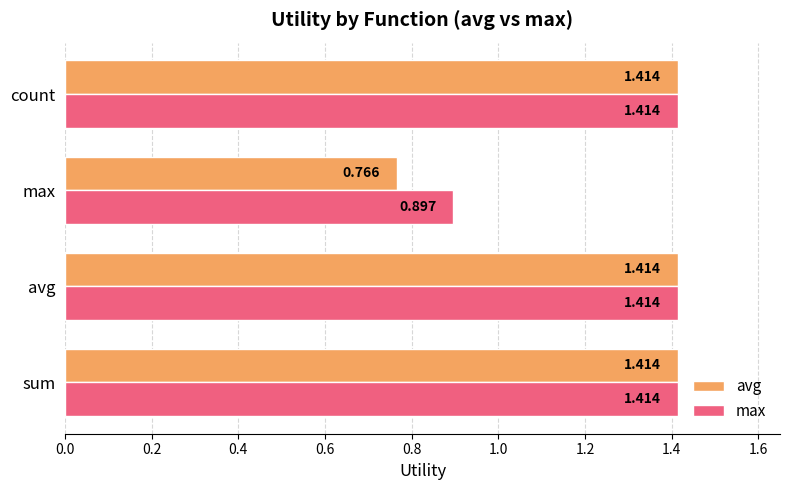

At which label does avg reach its minimum?

max